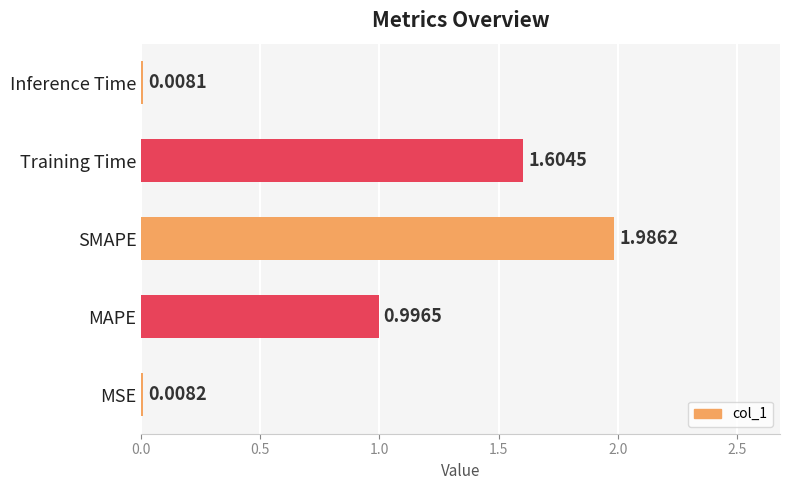

How many categories are shown in the chart?

5